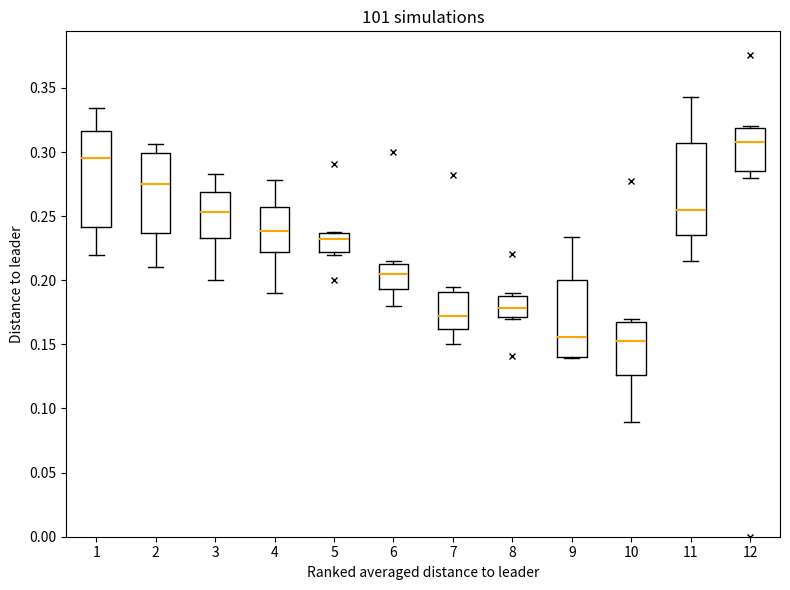

Where is the upper edge of the box at x = 4 on the y-axis? The values are not printed on the chart, so give them approximately, as read against the axis.

0.255